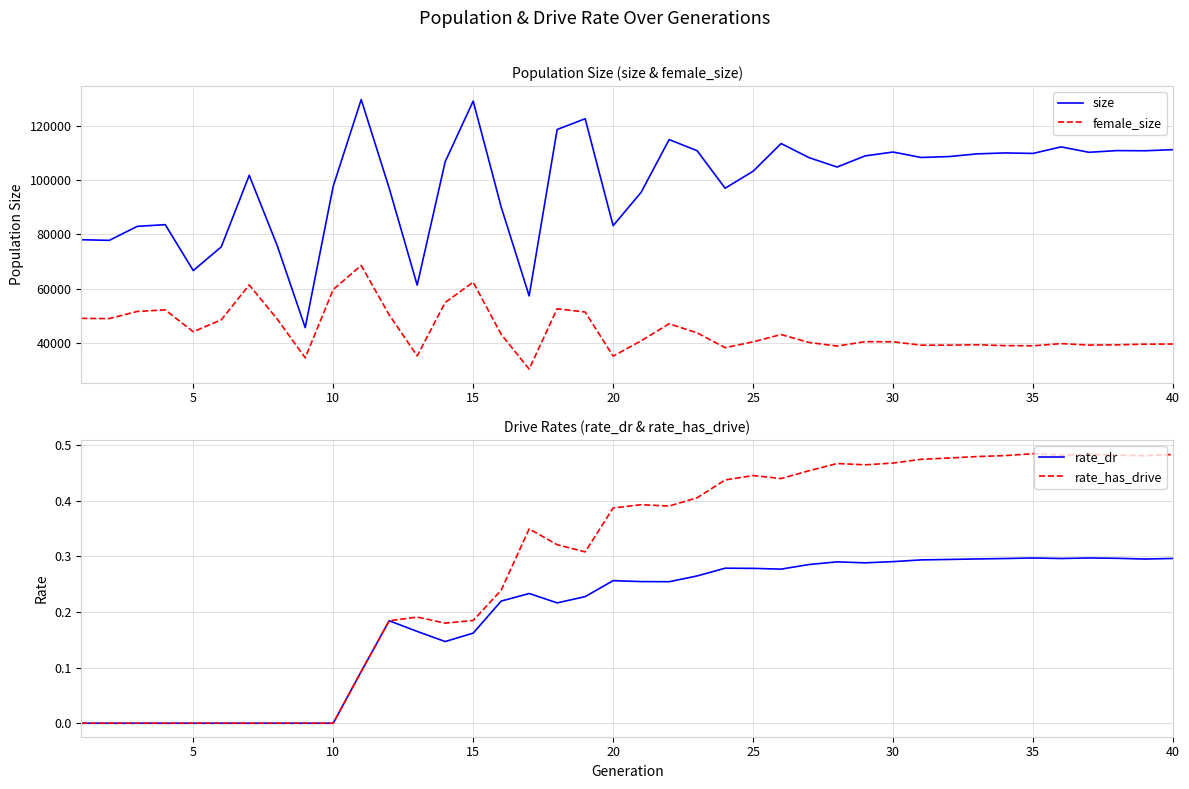

True or false: rate_dr and rate_has_drive cross at least once.

False